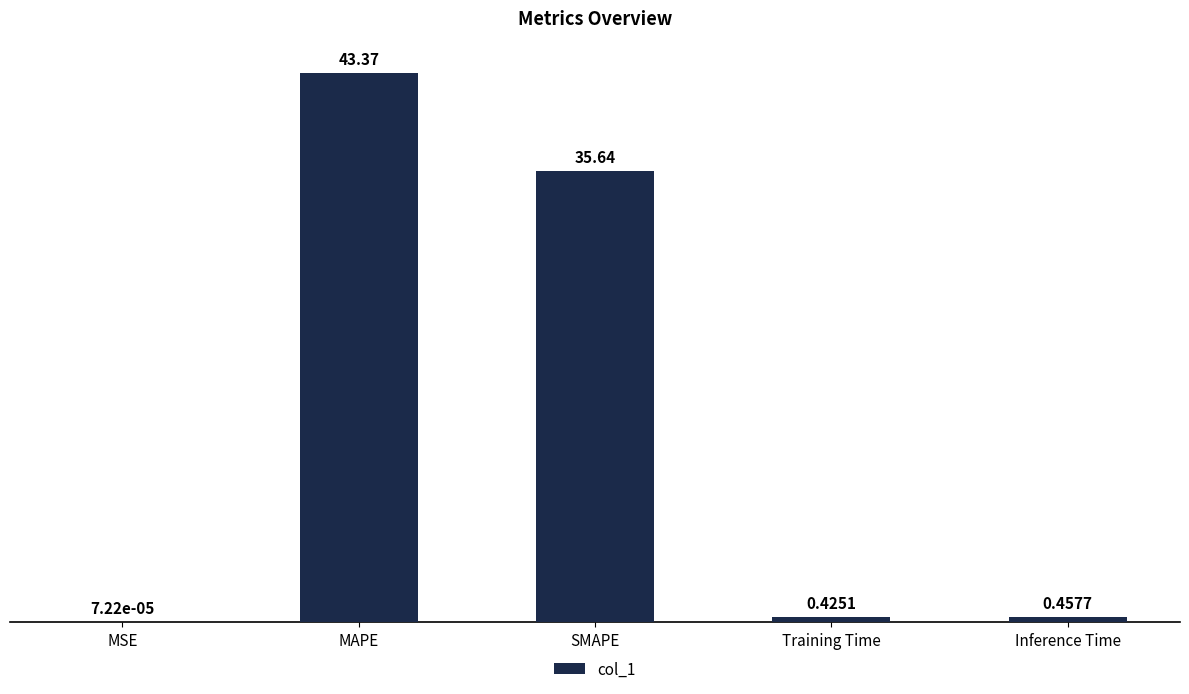

How many distinct data groups are displayed?

1